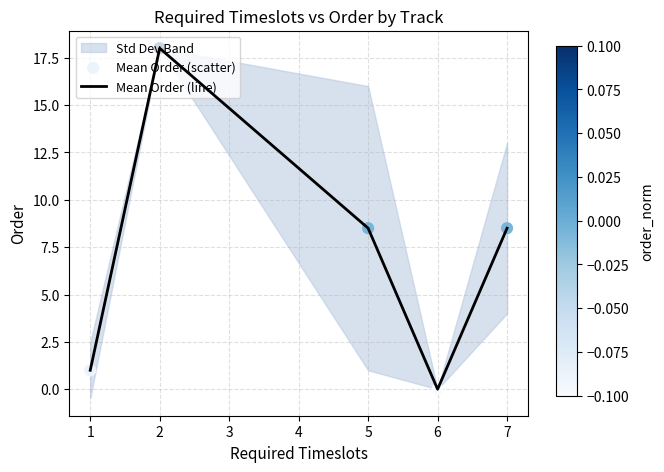

The Mean Order (line) series shows 1.0 at 1. True or false?

True